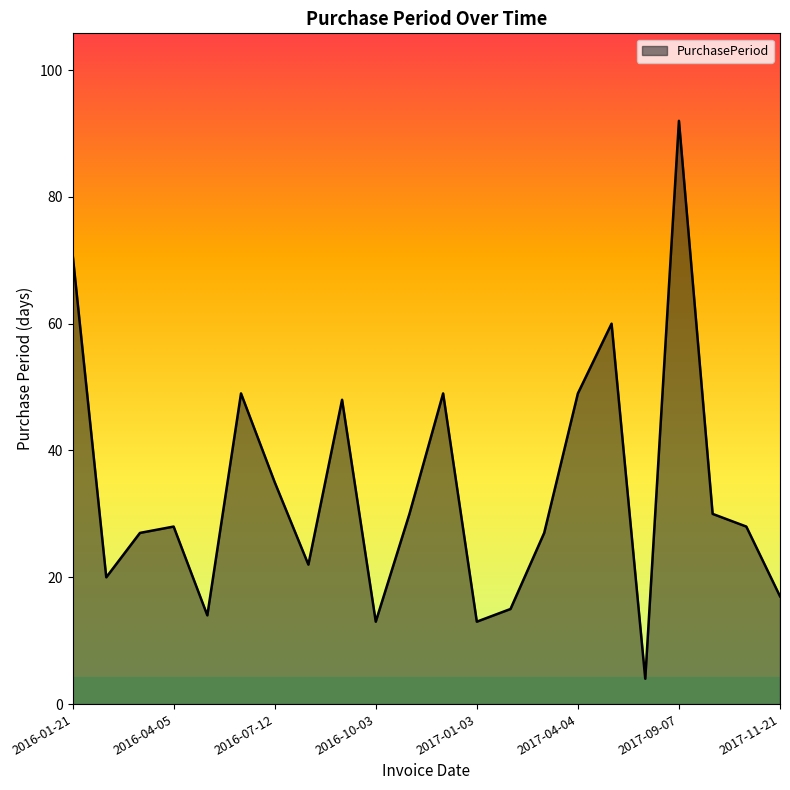

What is the smallest value displayed?

4